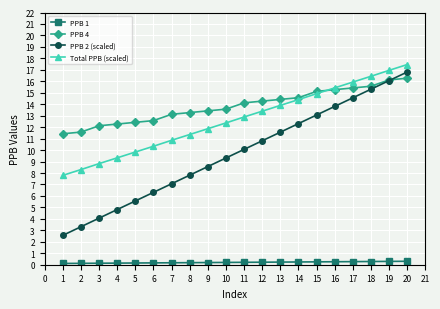

At which category does the chart reach its peak across all series?

20